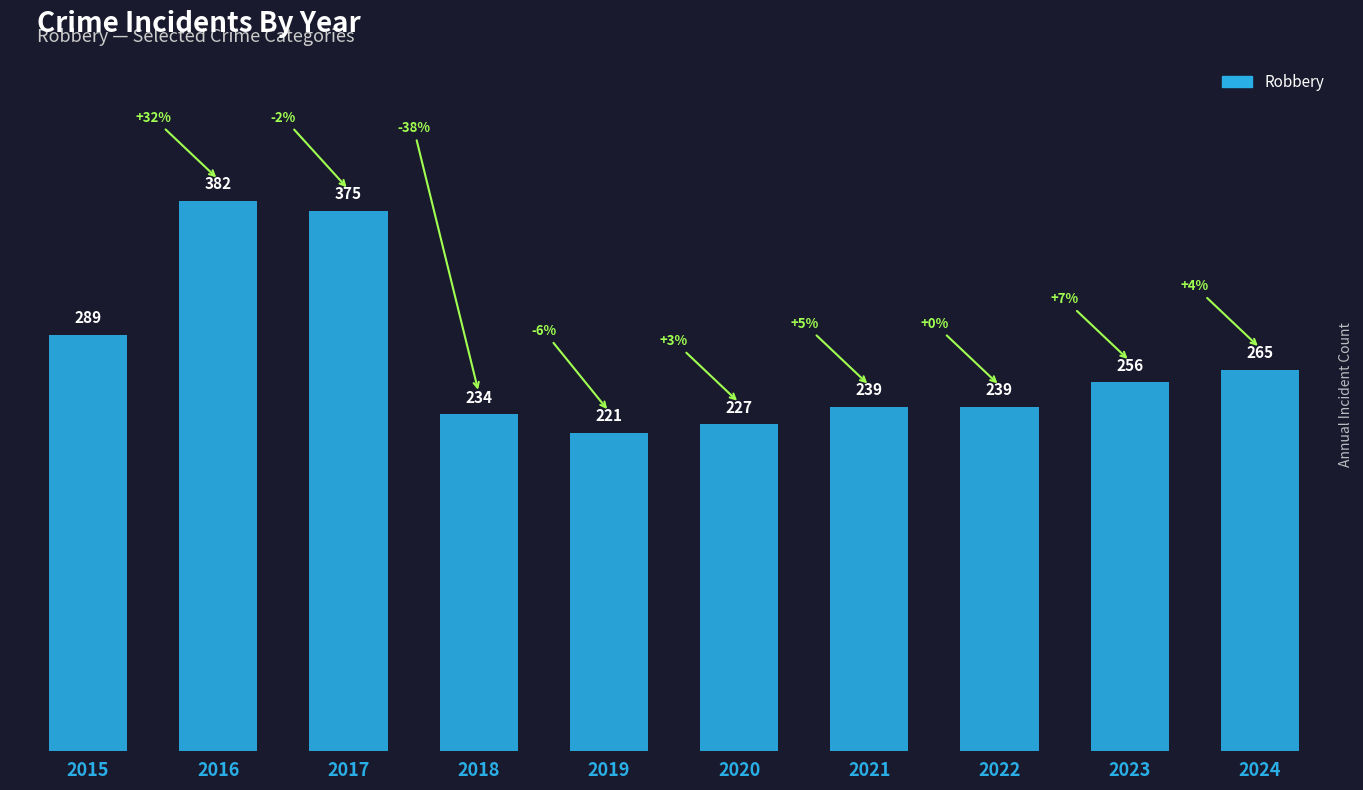

Reading right to left, extract all data points from this chart.

2024=265	2023=256	2022=239	2021=239	2020=227	2019=221	2018=234	2017=375	2016=382	2015=289